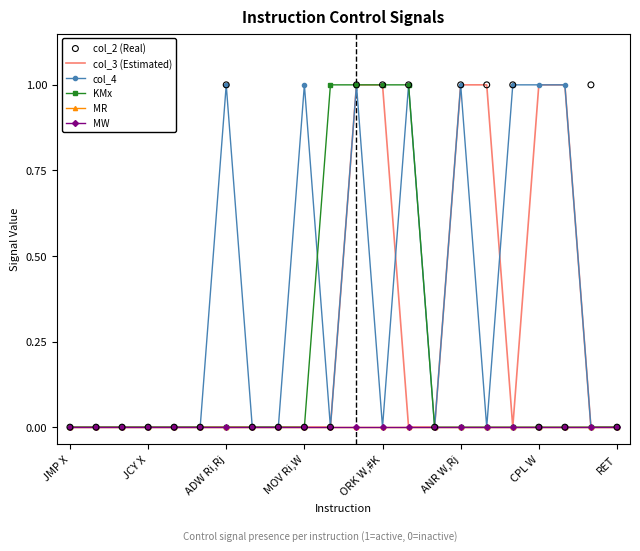

What are all the series names shown in the legend?

col_3 (Estimated), col_4, KMx, MR, MW, col_2 (Real)